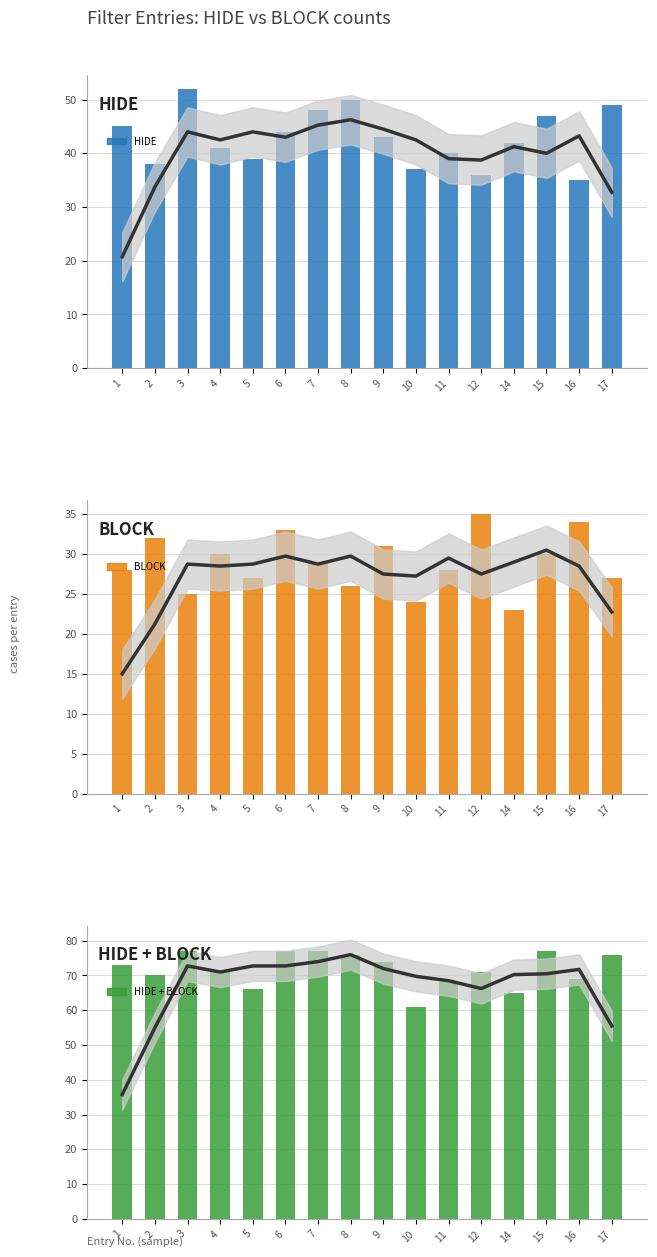

What is the difference between the second highest and second lowest values in the BLOCK series?

10.0